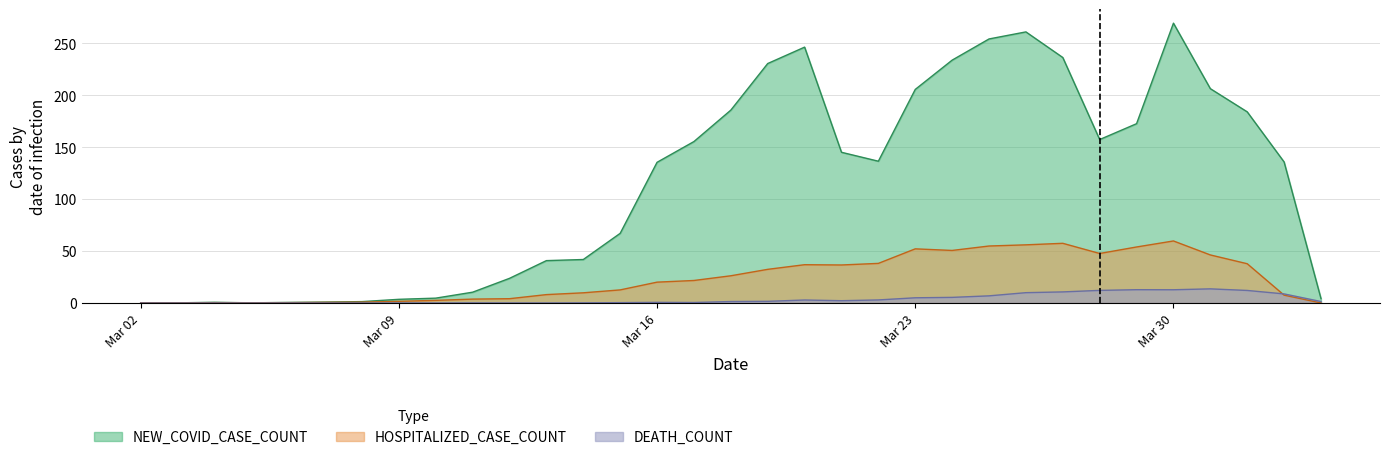

Which series has the largest range (max minus min)?

NEW_COVID_CASE_COUNT